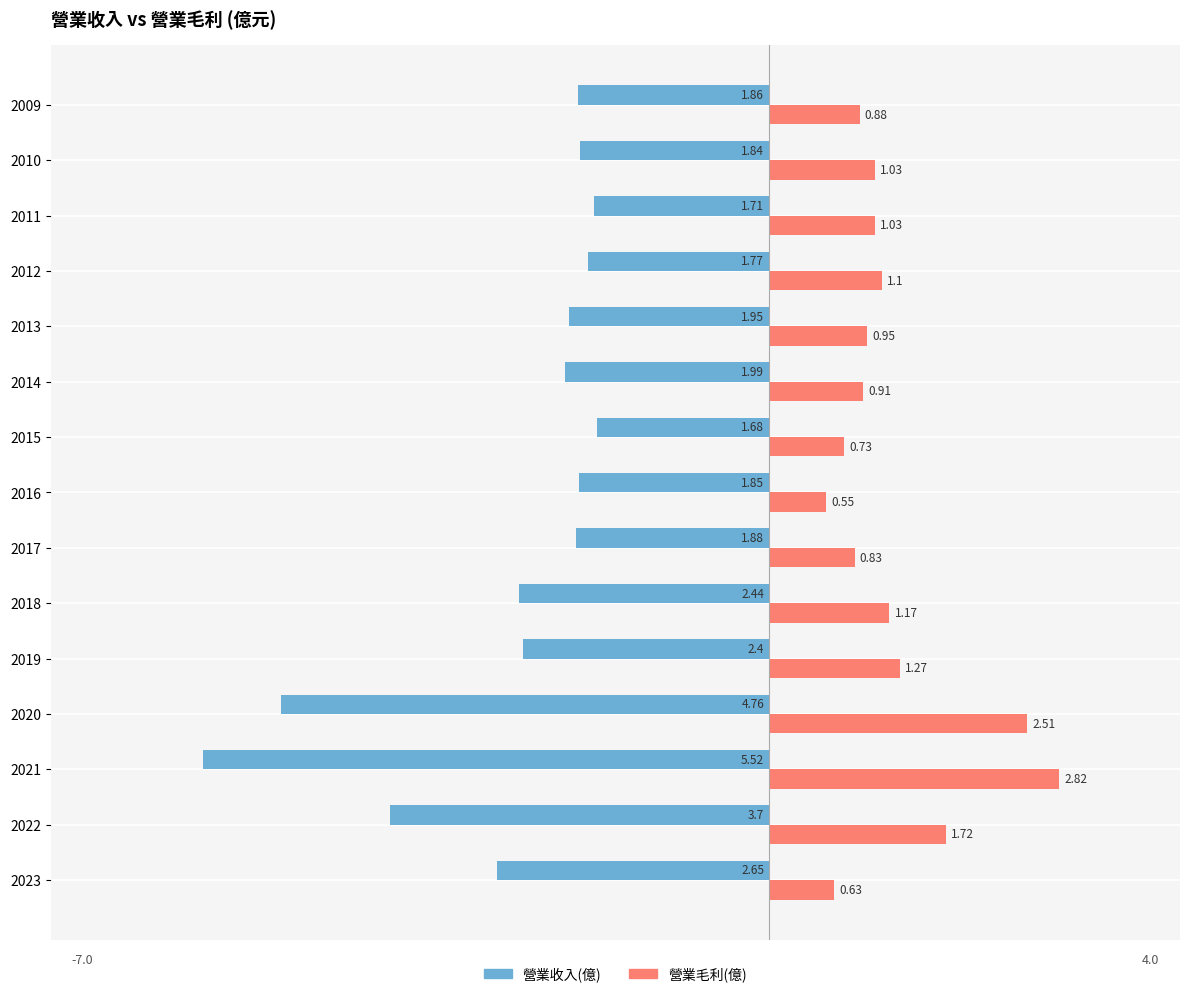

At which category is the sum across all series the highest?

2012